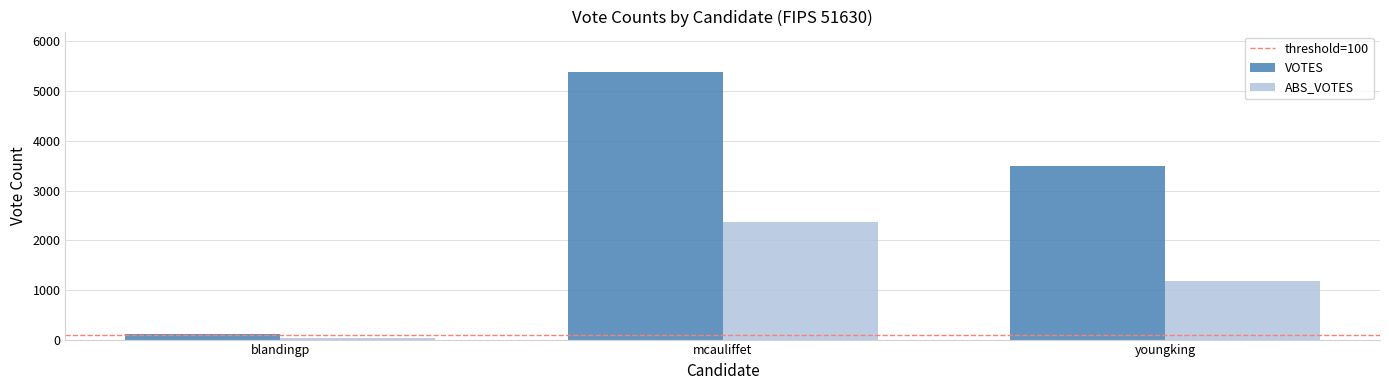

What position from the left is blandingp?

1